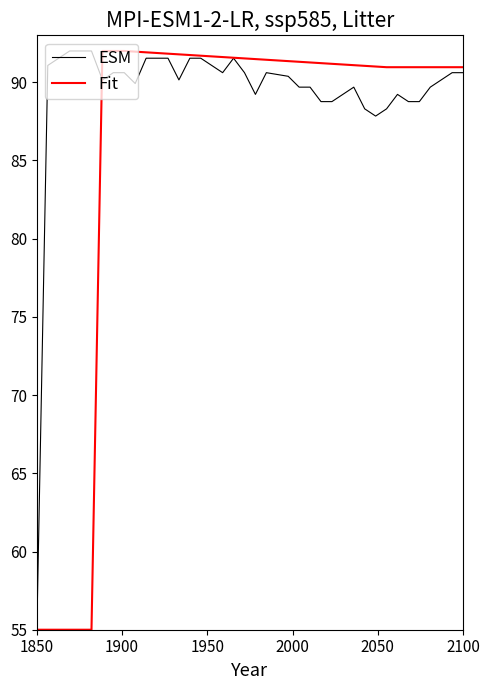

Which series has the largest total across all categories?

ESM